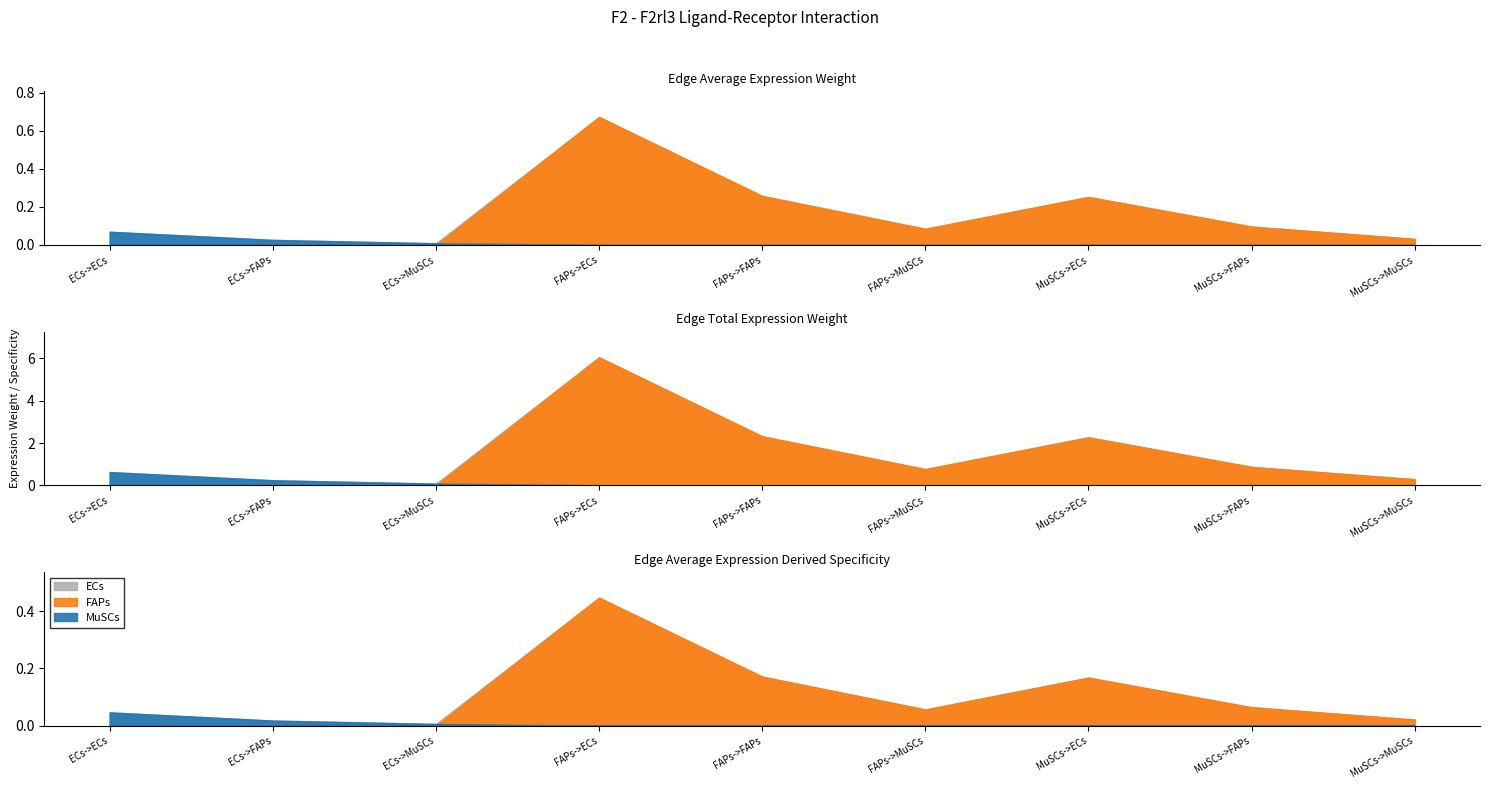

Is it true that Edge total expression weight equals 0.2 at ECs->FAPs?

True